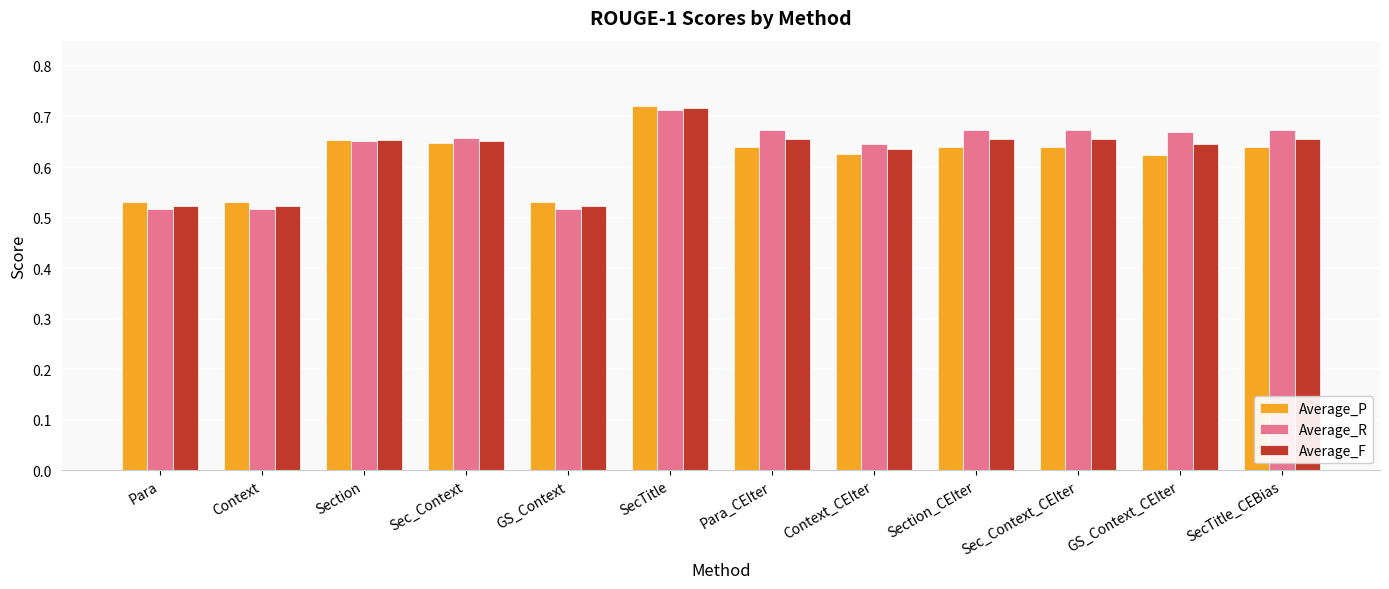

The value of Average_F at GS_Context_CEIter is 1.1. True or false?

False